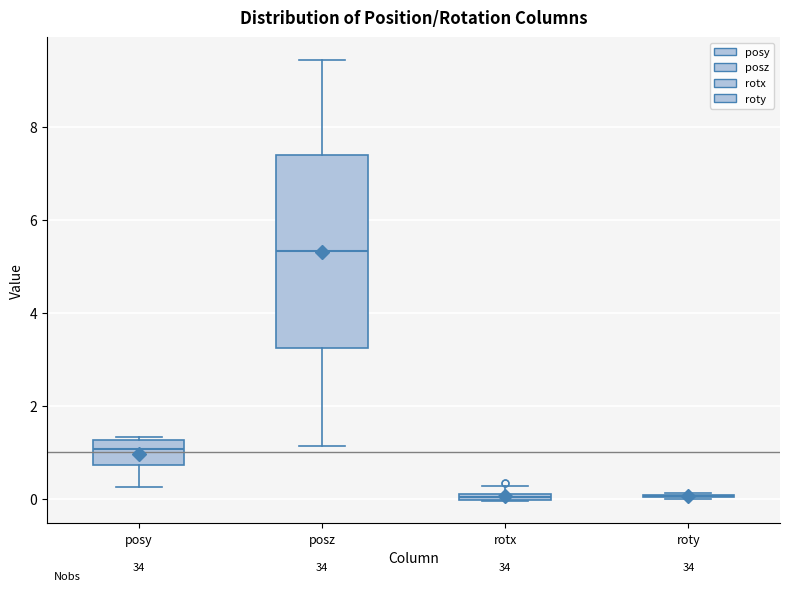

Which box is the tallest, from its lower edge to its upper edge?

posz